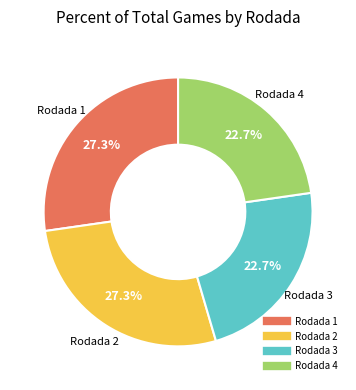

To the nearest percent, what percentage of the pie is Rodada 4?

23%